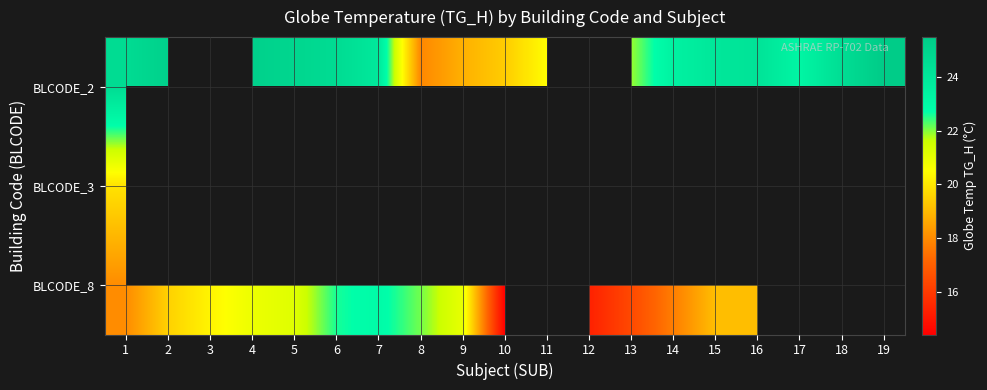

How many positive values does the BLCODE_3 series have?

1